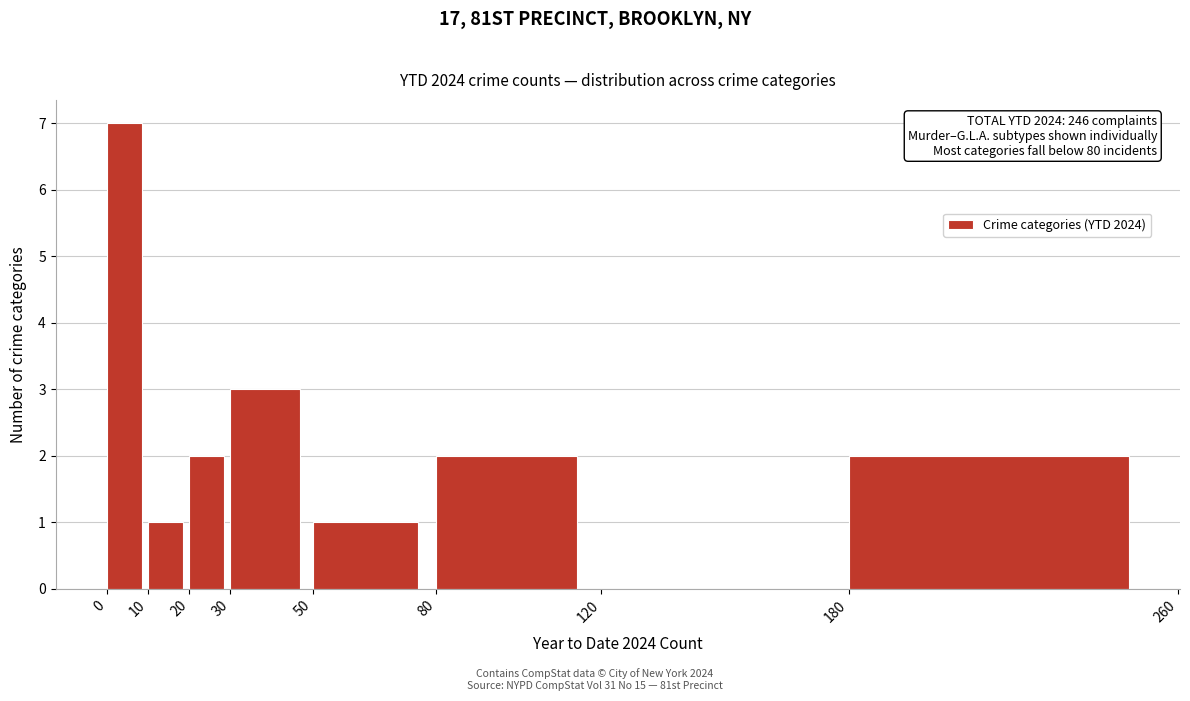

Which range on the x-axis has the tallest bar?

0 to 10